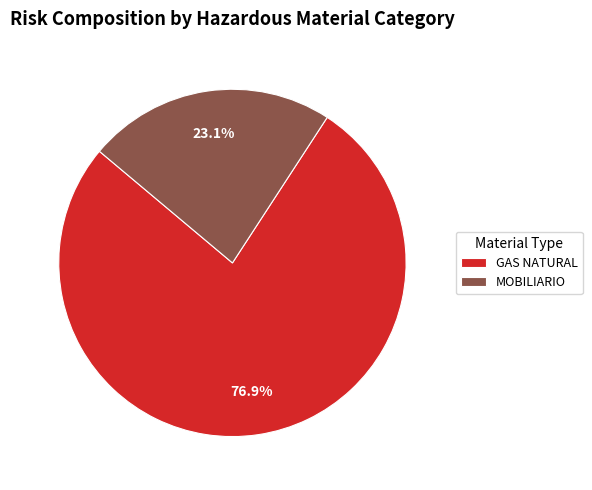

What is the majority slice?

GAS NATURAL